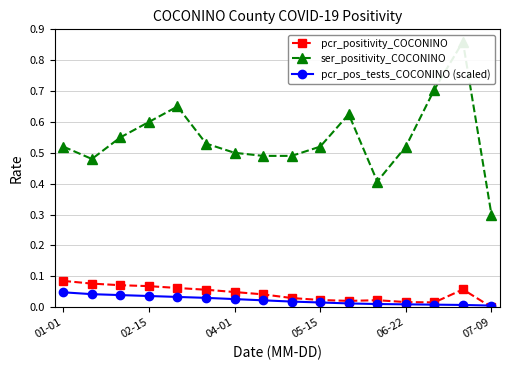

True or false: pcr_pos_tests_COCONINO (scaled) and ser_positivity_COCONINO cross at least once.

False